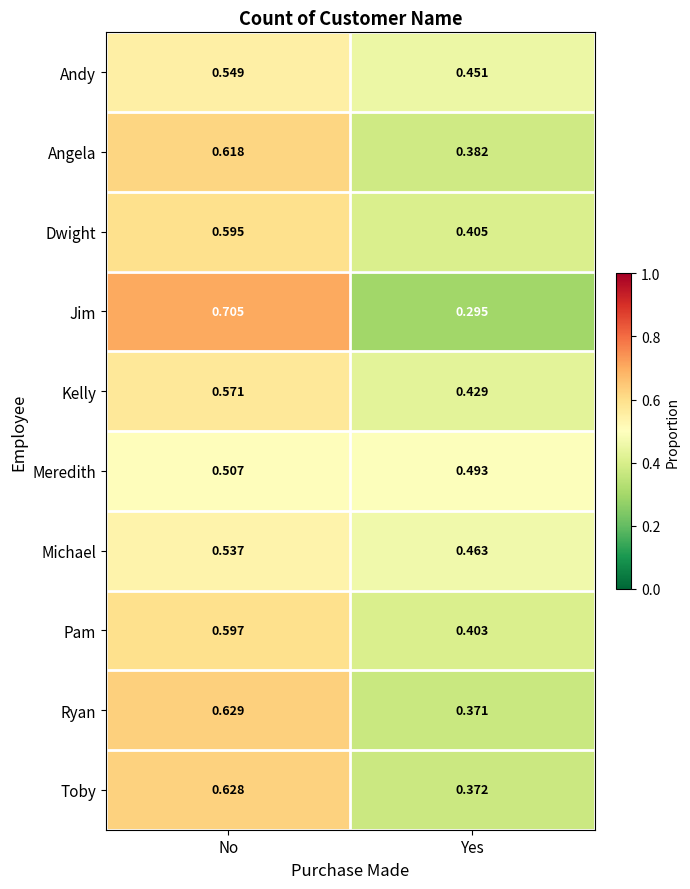

Is the value of Angela at Yes greater than the value of Ryan at Yes?

Yes